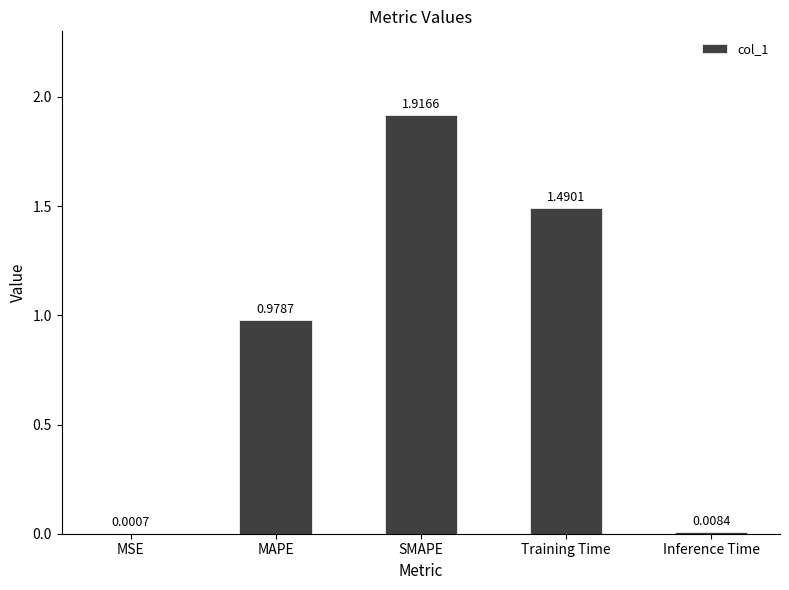

At which category does the chart reach its peak across all series?

SMAPE